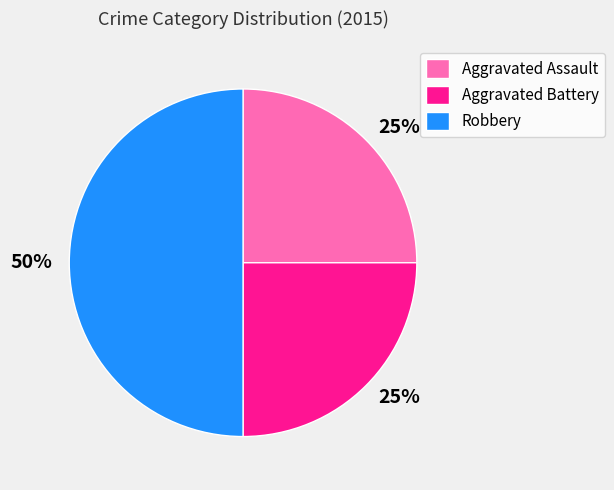

How many segments does this pie chart have?

3